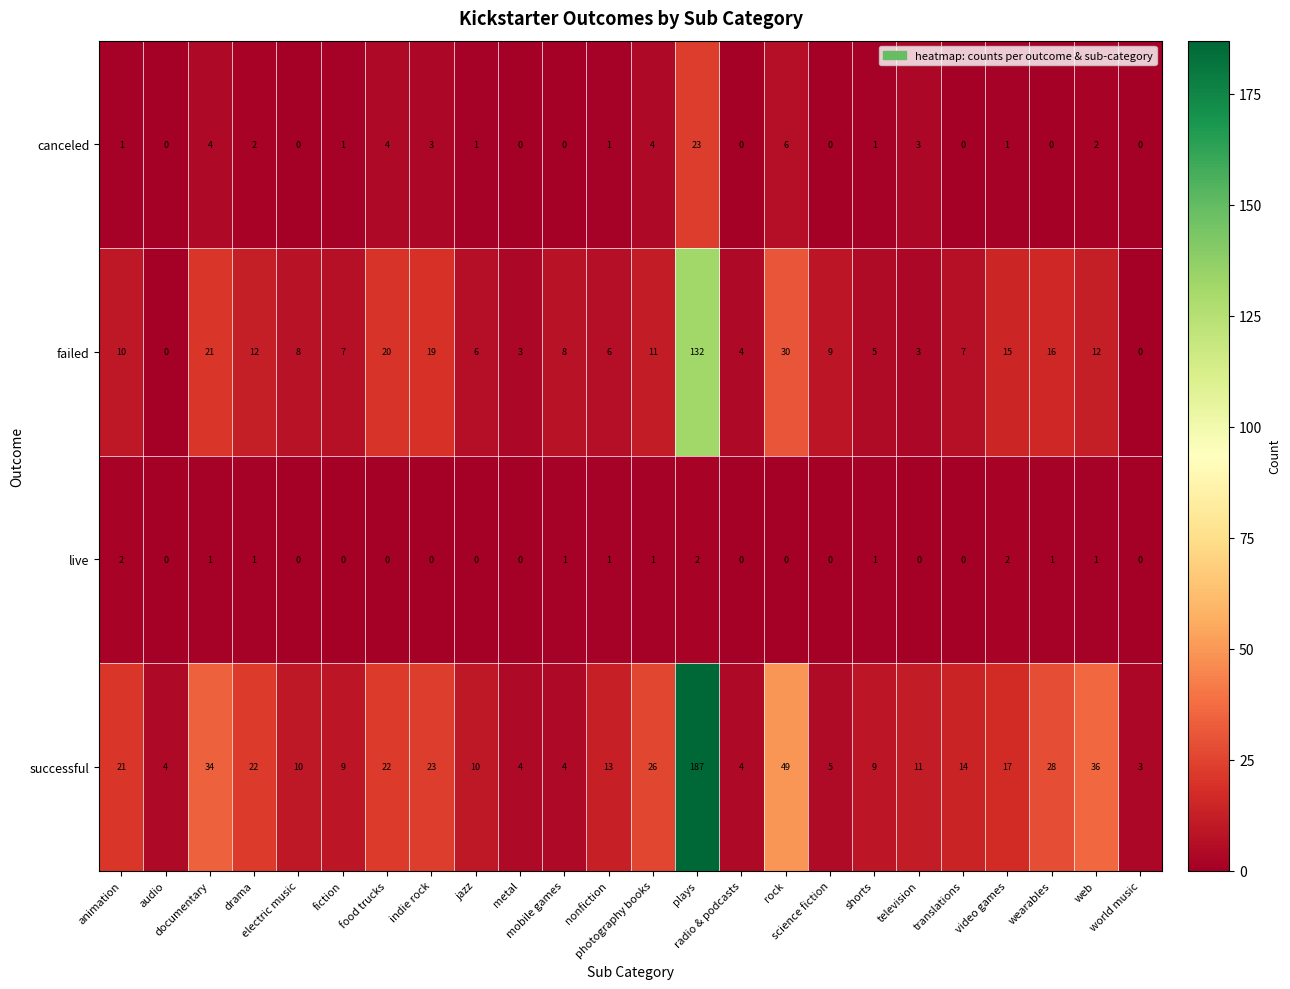

List the series in order of their peak value, highest first.

successful, failed, canceled, live